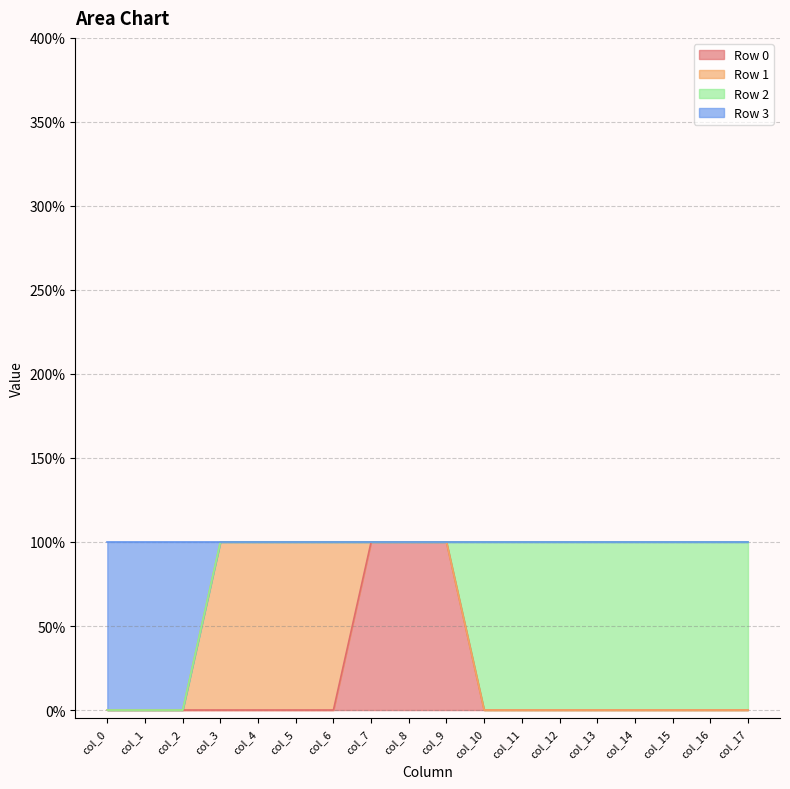

True or false: Row 3 has a value of 0 at col_15.

False